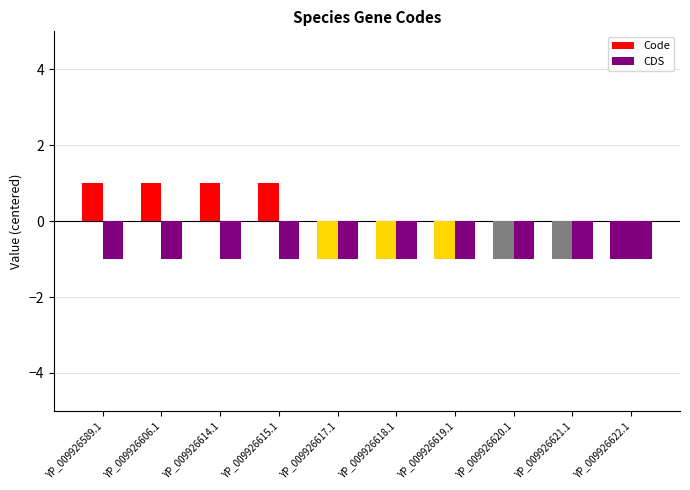

How many bars are there in each group?

2